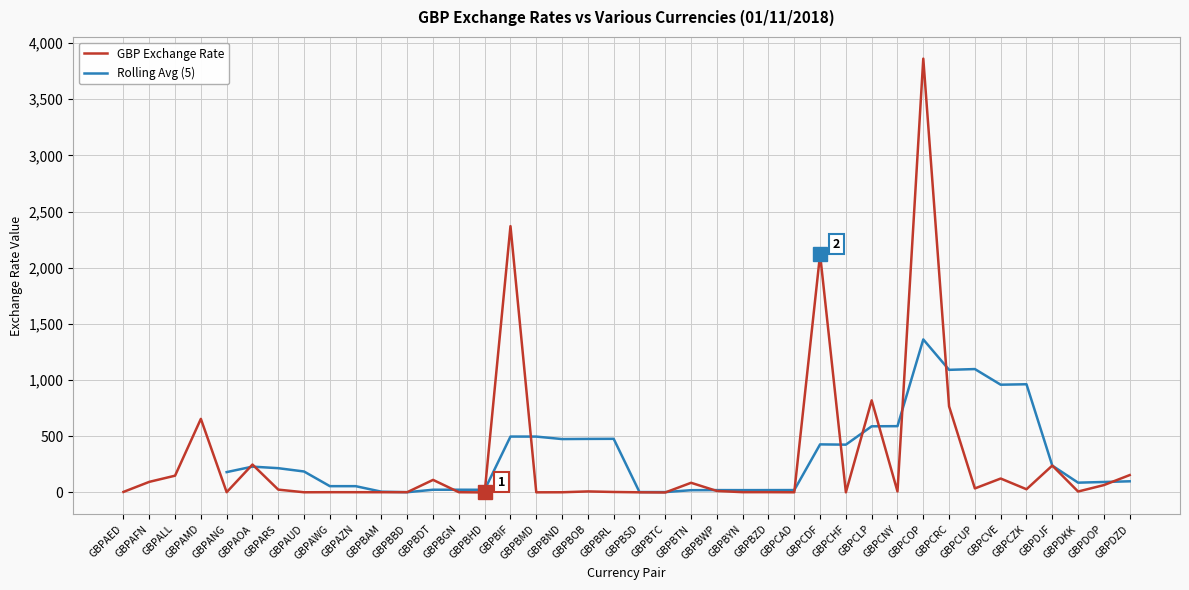

What is the change in value from GBPARS to GBPBMD?

-23.9